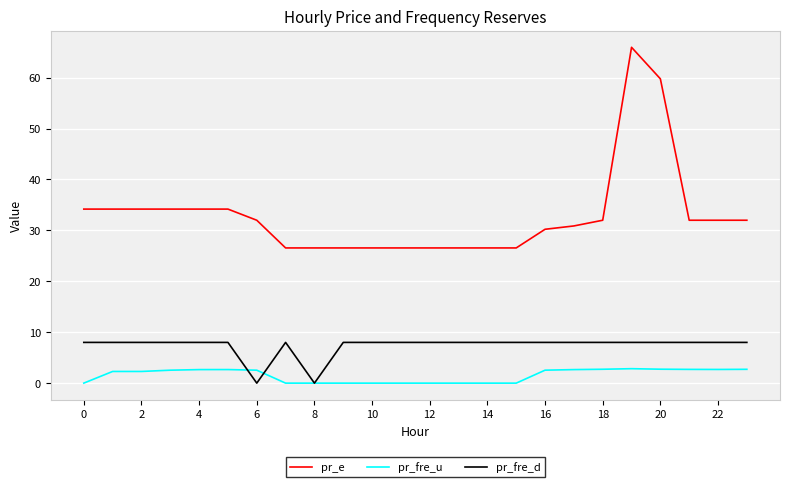

What is the maximum value shown in the chart?

65.9